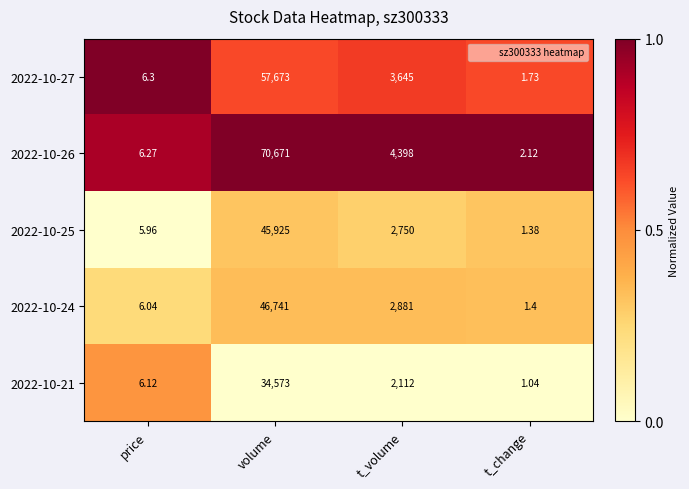

At which category does the chart reach its minimum across all series?

t_change